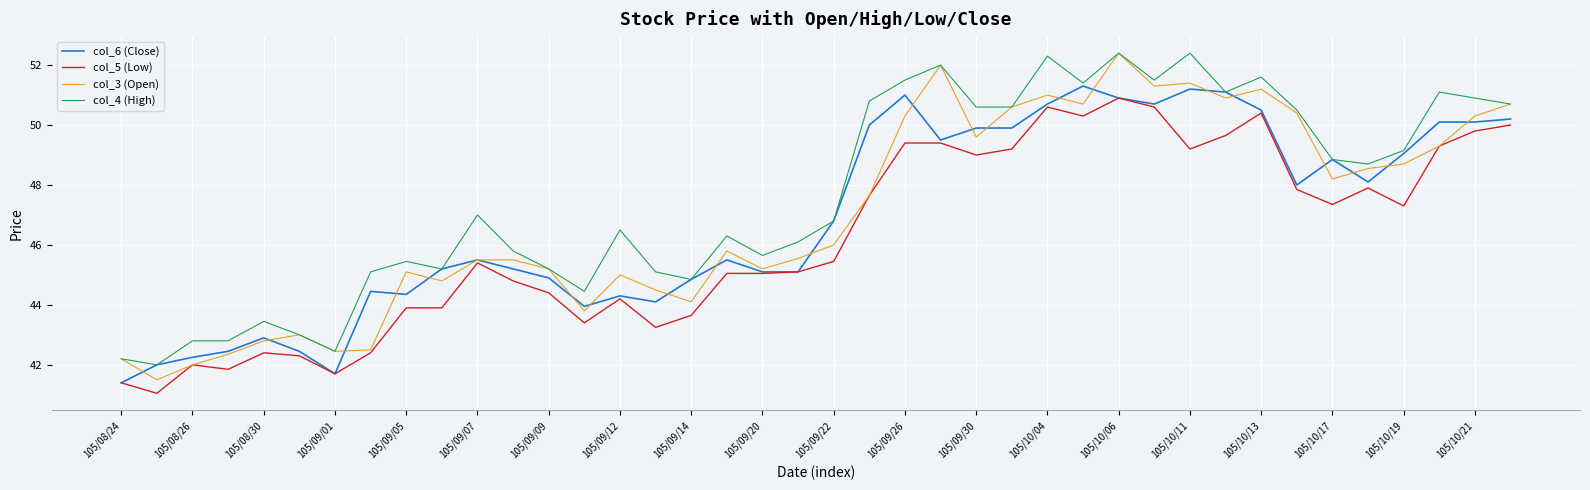

Which series has the widest spread of values?

col_3 (Open)